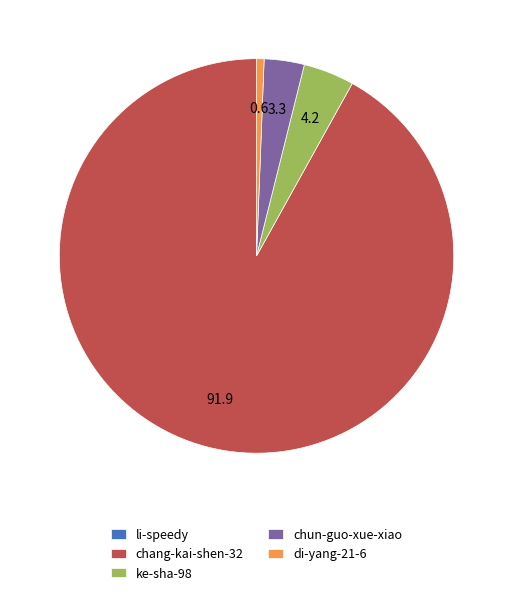

The di-yang-21-6 slice represents 11% of the pie. True or false?

False